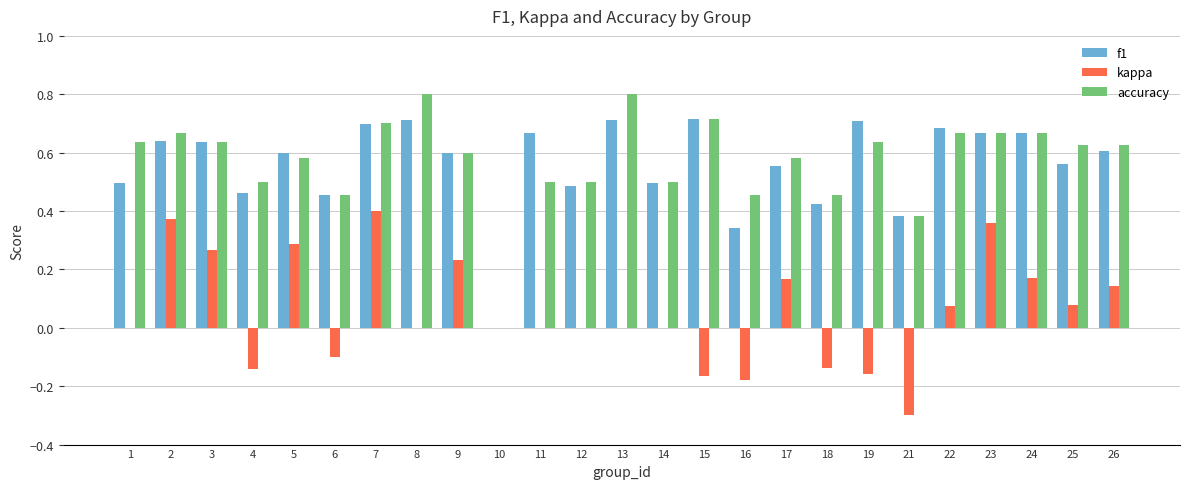

The accuracy series shows 0.5 at 16. True or false?

True